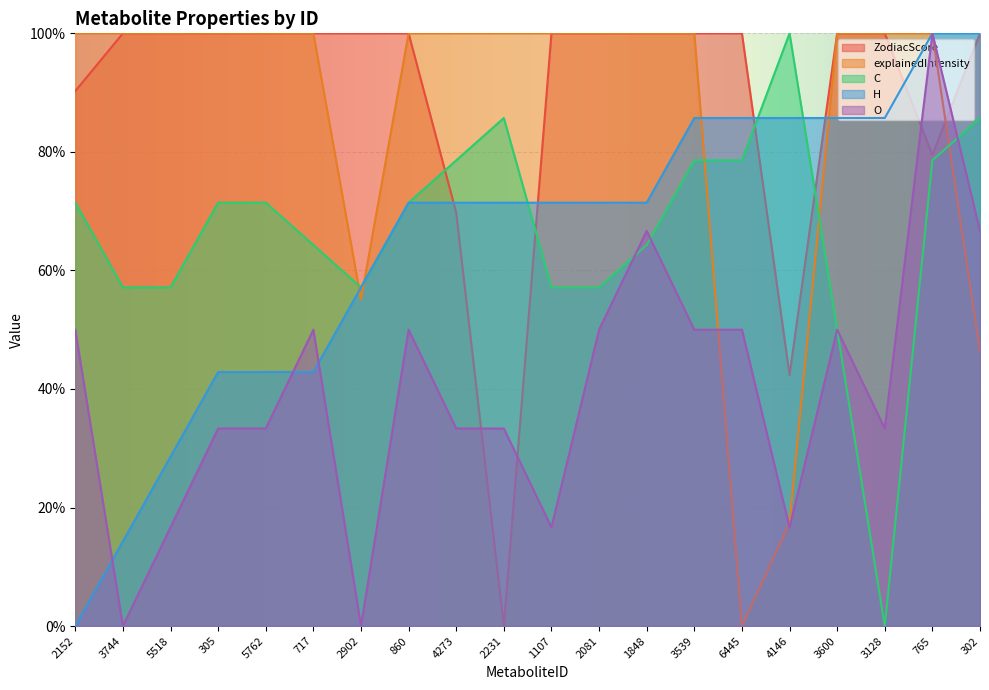

Which category has the lowest value in the H series?

2152